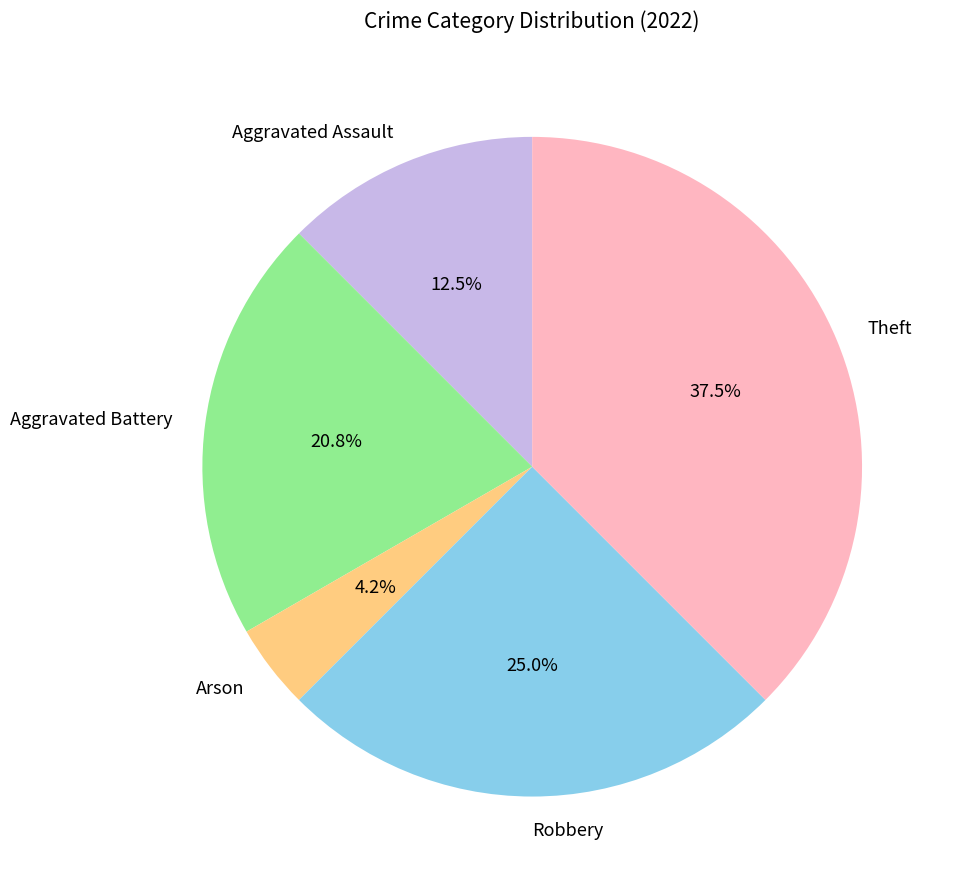

Is there a majority slice in this chart?

No